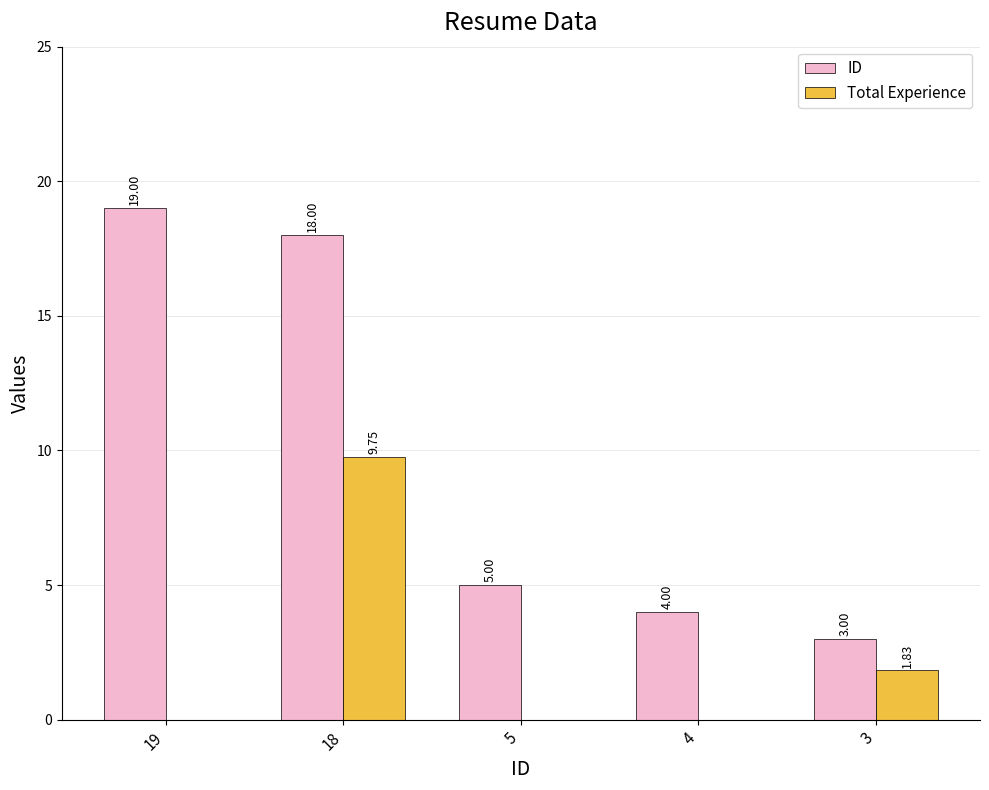

At which category is the sum across all series the highest?

18